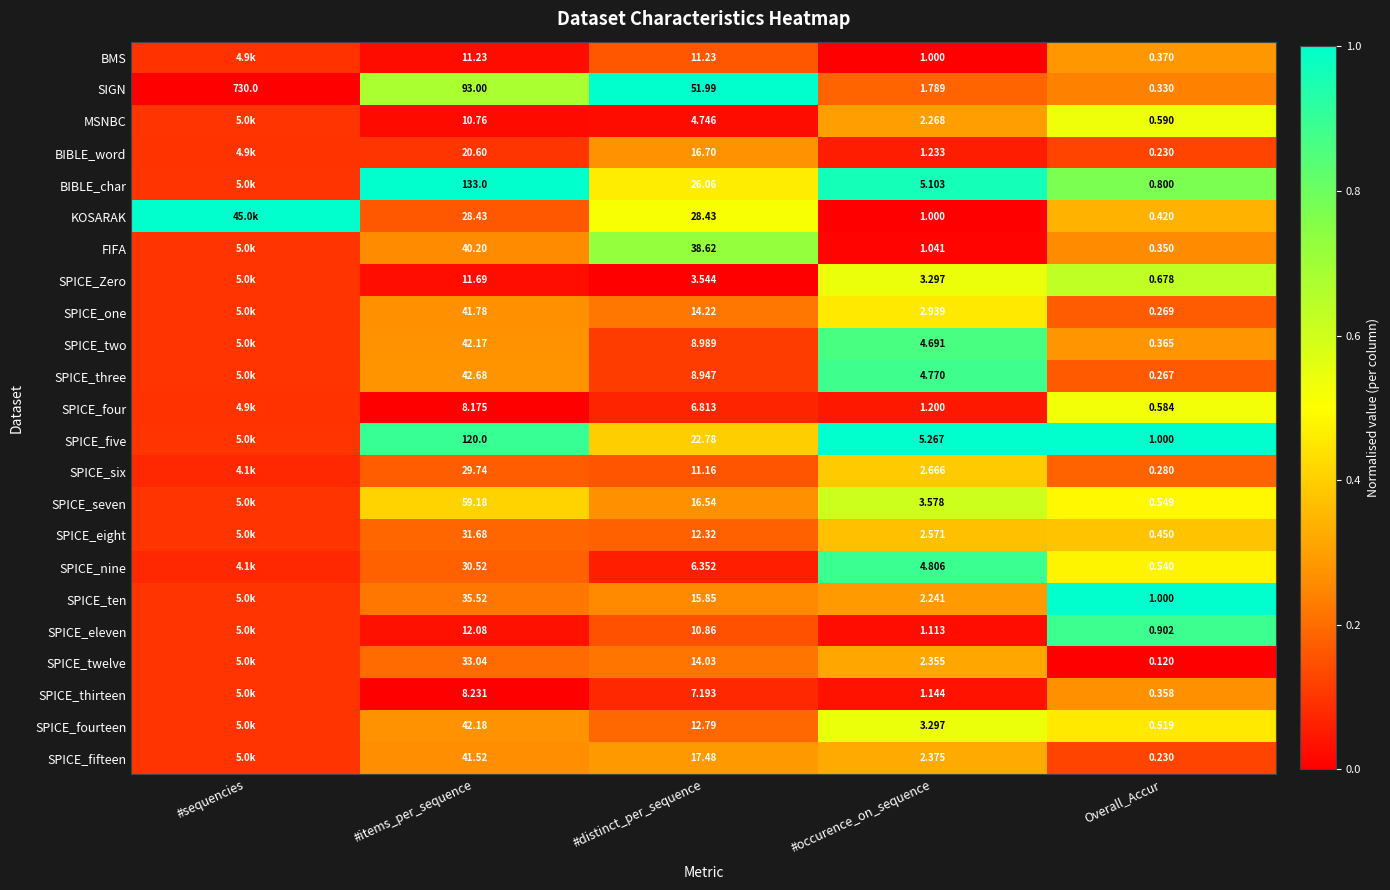

What is the total value across all series at #items_per_sequence?

927.4